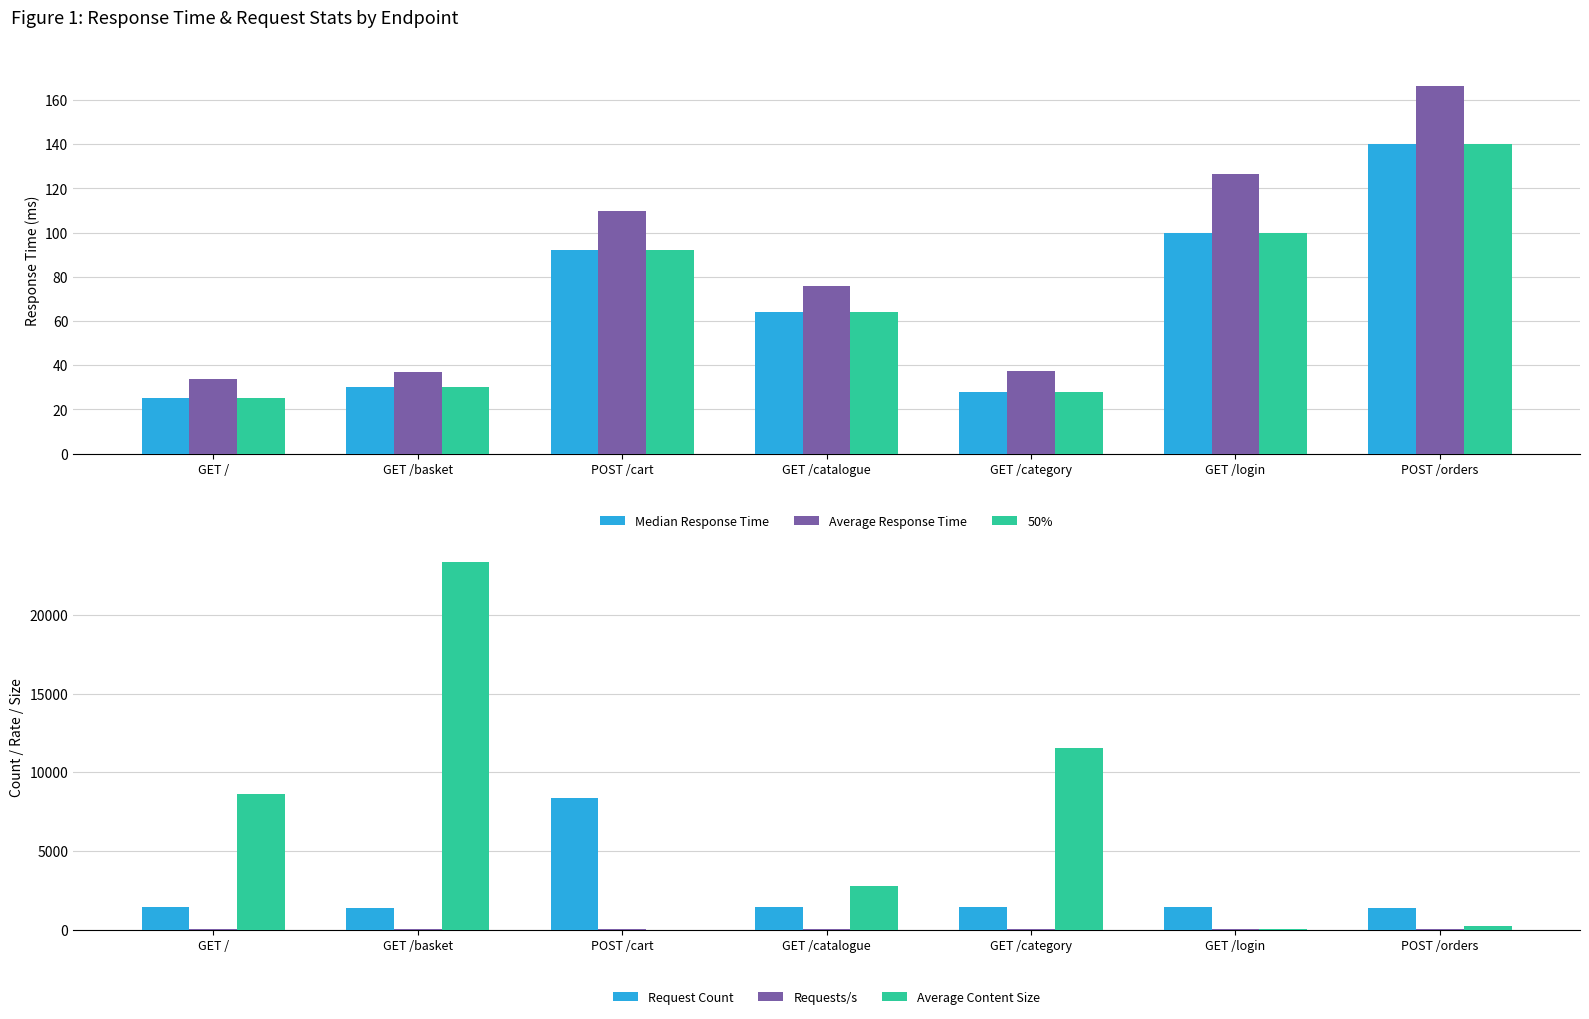

Reading left to right, transcribe all the data shown in this chart.

Median Response Time: GET /=25.0	GET /basket=30.0	POST /cart=92.0	GET /catalogue=64.0	GET /category=28.0	GET /login=100.0	POST /orders=140.0
Average Response Time: GET /=33.5	GET /basket=36.7	POST /cart=109.7	GET /catalogue=75.8	GET /category=37.5	GET /login=126.7	POST /orders=166.5
50%: GET /=25.0	GET /basket=30.0	POST /cart=92.0	GET /catalogue=64.0	GET /category=28.0	GET /login=100.0	POST /orders=140.0
Request Count: GET /=1445.0	GET /basket=1362.0	POST /cart=8358.0	GET /catalogue=1436.0	GET /category=1437.0	GET /login=1444.0	POST /orders=1345.0
Requests/s: GET /=5.8	GET /basket=5.5	POST /cart=33.5	GET /catalogue=5.8	GET /category=5.8	GET /login=5.8	POST /orders=5.4
Average Content Size: GET /=8649.0	GET /basket=23388.0	POST /cart=0.0	GET /catalogue=2795.0	GET /category=11518.0	GET /login=13.0	POST /orders=227.0